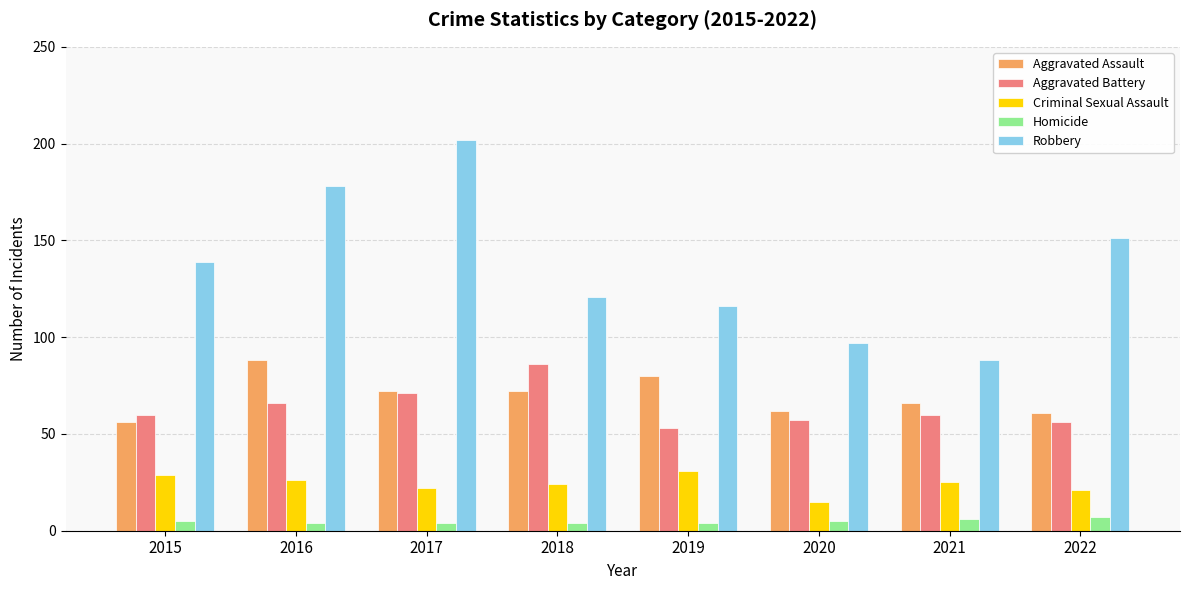

Reading left to right, transcribe all the data shown in this chart.

Aggravated Assault: 2015=56	2016=88	2017=72	2018=72	2019=80	2020=62	2021=66	2022=61
Aggravated Battery: 2015=60	2016=66	2017=71	2018=86	2019=53	2020=57	2021=60	2022=56
Criminal Sexual Assault: 2015=29	2016=26	2017=22	2018=24	2019=31	2020=15	2021=25	2022=21
Homicide: 2015=5	2016=4	2017=4	2018=4	2019=4	2020=5	2021=6	2022=7
Robbery: 2015=139	2016=178	2017=202	2018=121	2019=116	2020=97	2021=88	2022=151